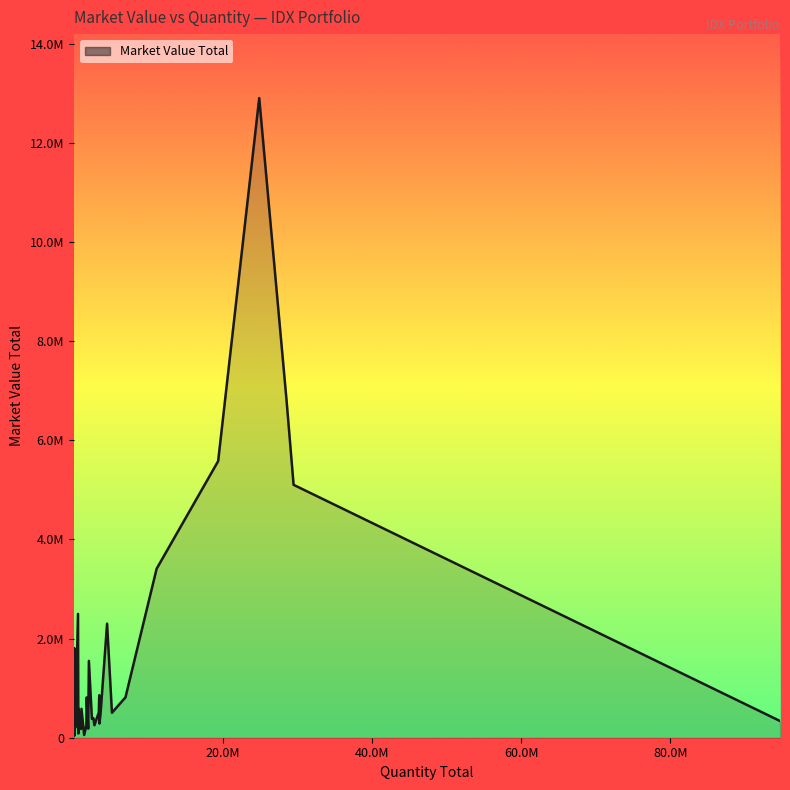

Does the chart have visible grid lines?

No